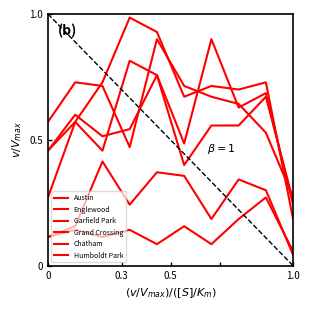

True or false: Chatham and Garfield Park cross at least once.

False